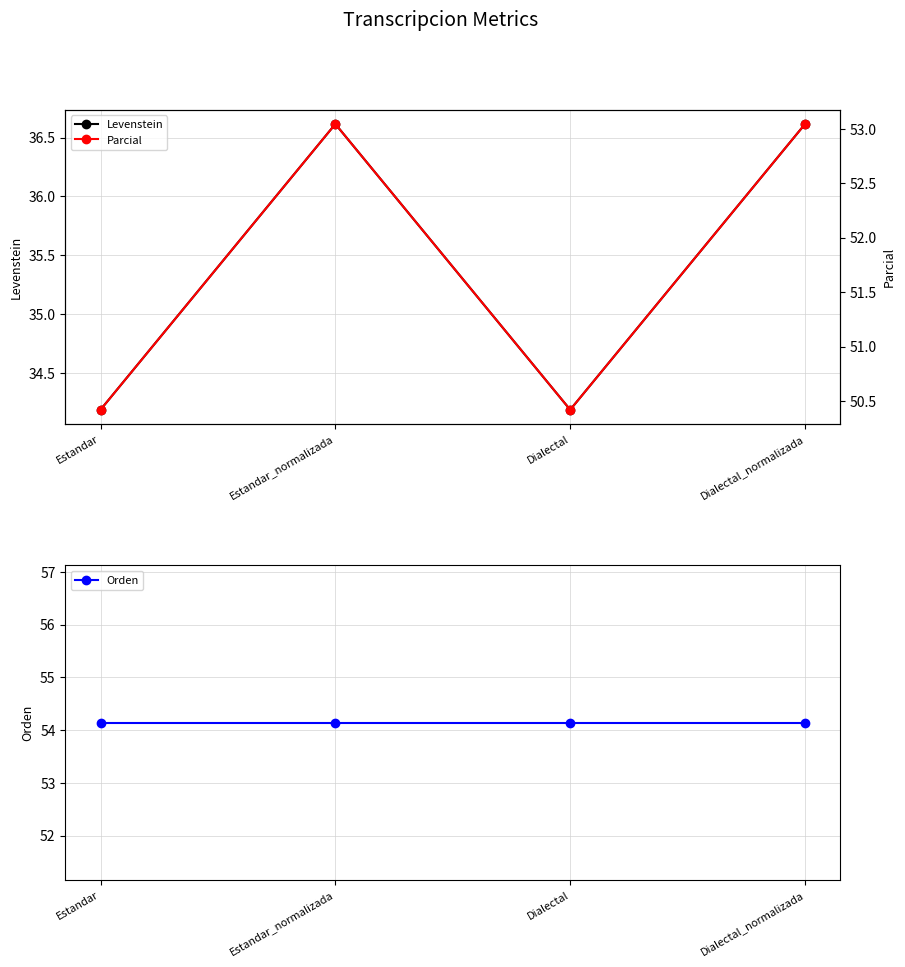

True or false: Levenstein and Orden cross at least once.

False